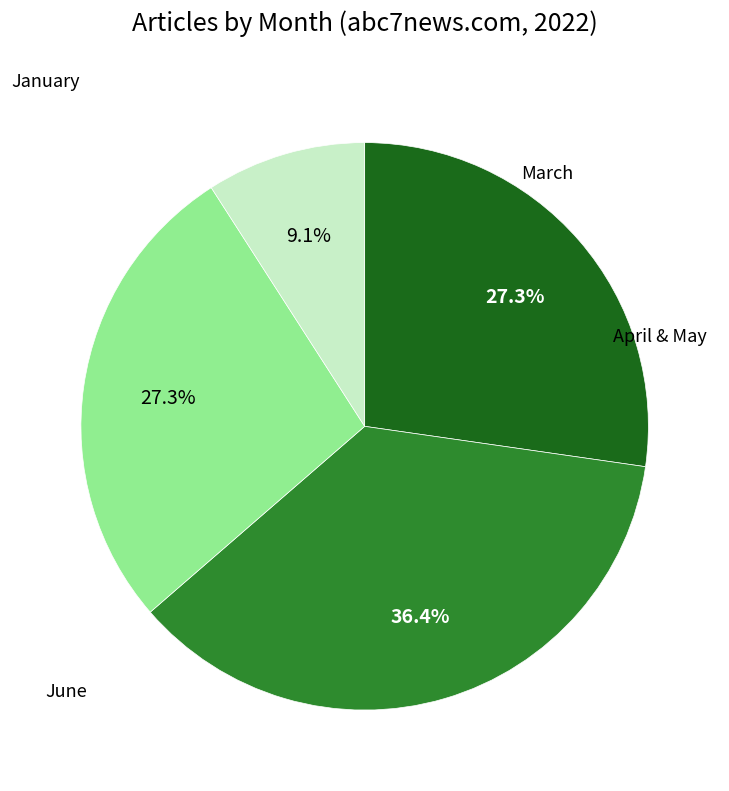

To the nearest percent, what is the average slice percentage?

25%